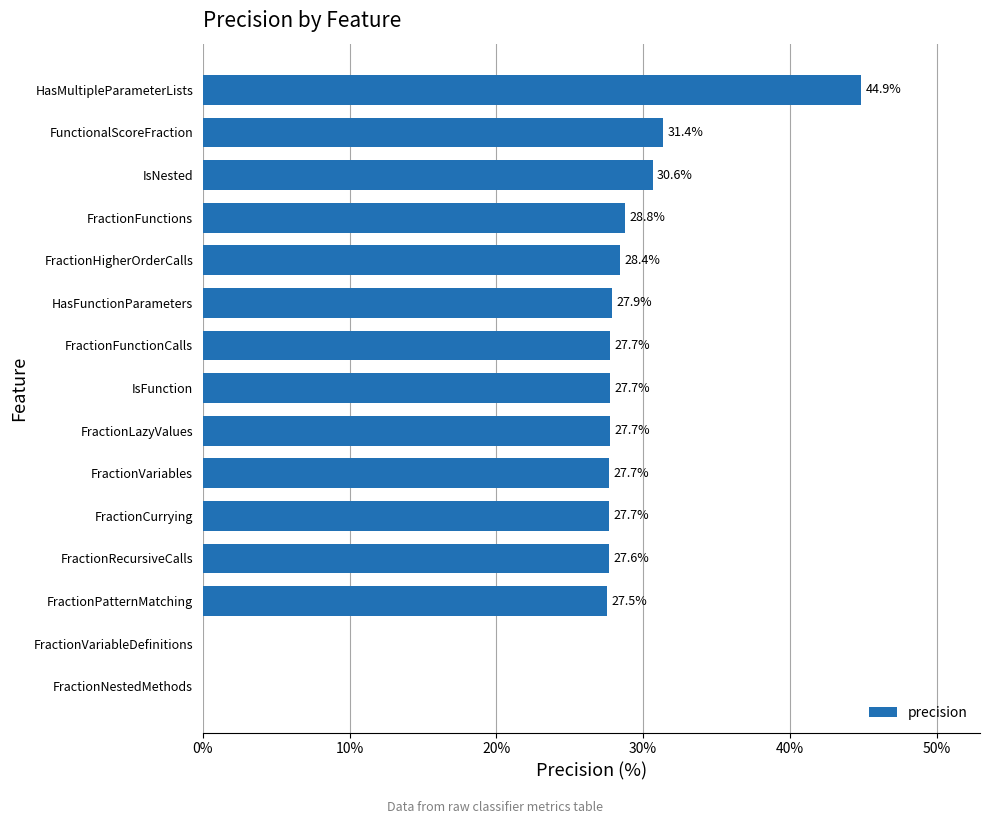

True or false: the data shows 28.4 at FractionHigherOrderCalls.

True